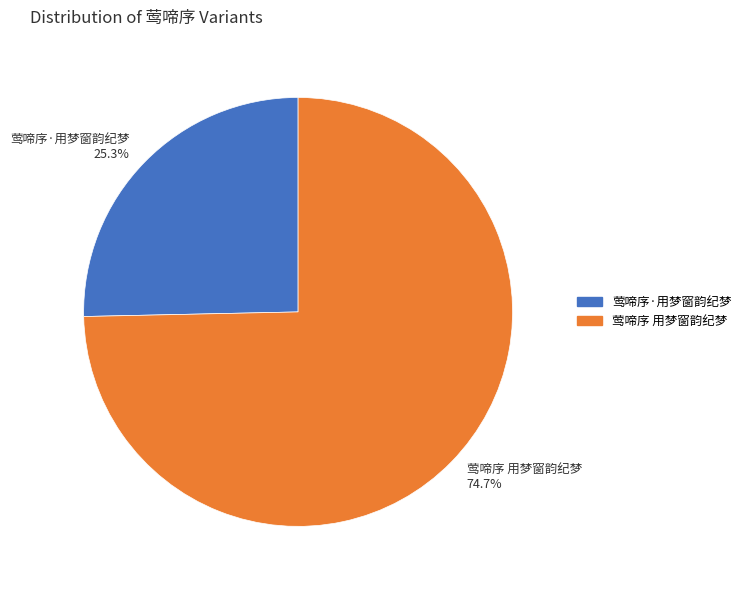

Which has a higher value, 莺啼序 用梦窗韵纪梦 74.7% or 莺啼序·用梦窗韵纪梦 25.3%?

莺啼序 用梦窗韵纪梦 74.7%